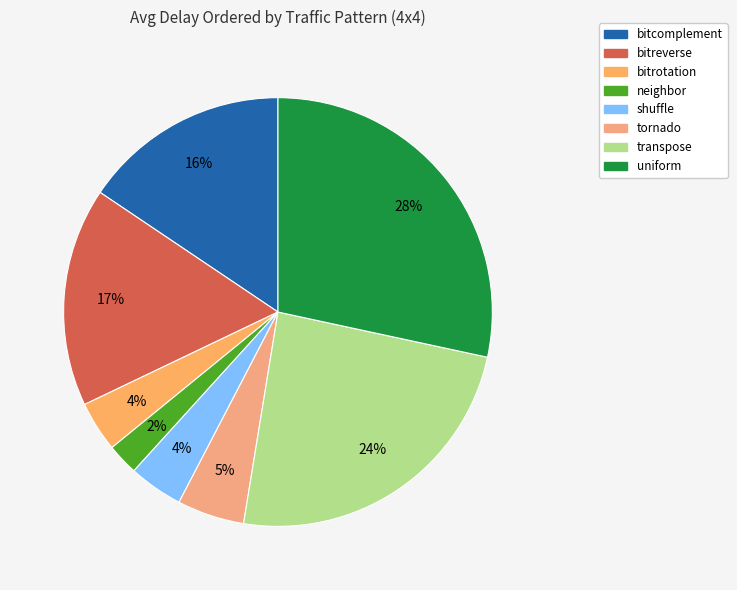

Is there any slice that represents more than half of the pie?

No